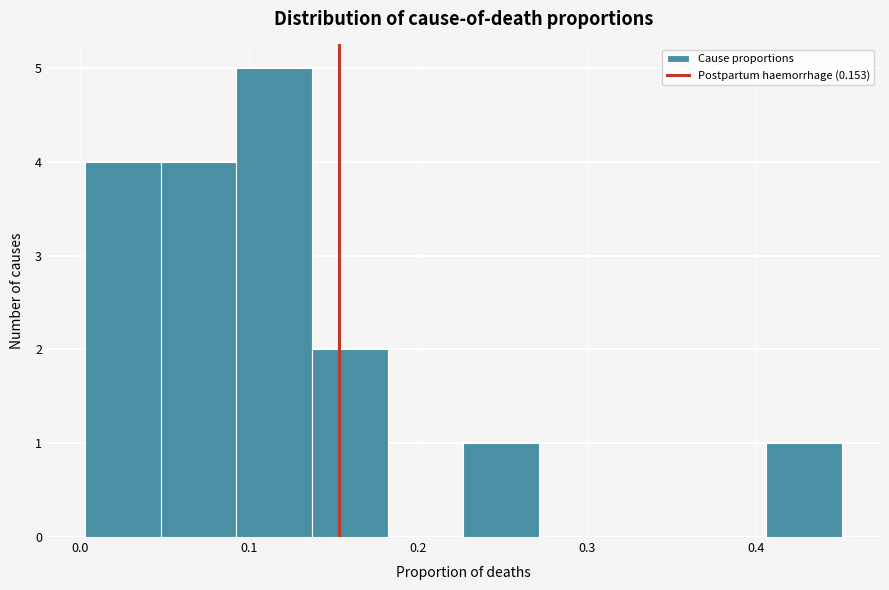

Reading left to right, list every bar in this chart as the range it spans on the x-axis followed by its height. Neither the bar edges nor the heights are printed on the chart, so give them approximately, as read against the axes.

0.00 to 0.05: 4
0.05 to 0.09: 4
0.09 to 0.14: 5
0.14 to 0.18: 2
0.18 to 0.23: 0
0.23 to 0.27: 1
0.27 to 0.32: 0
0.32 to 0.36: 0
0.36 to 0.41: 0
0.41 to 0.45: 1